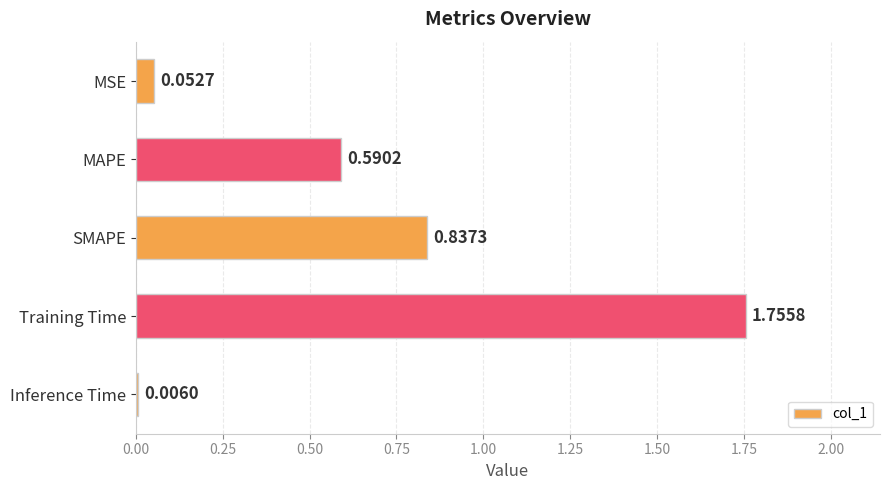

What is the sum of all values?

3.2